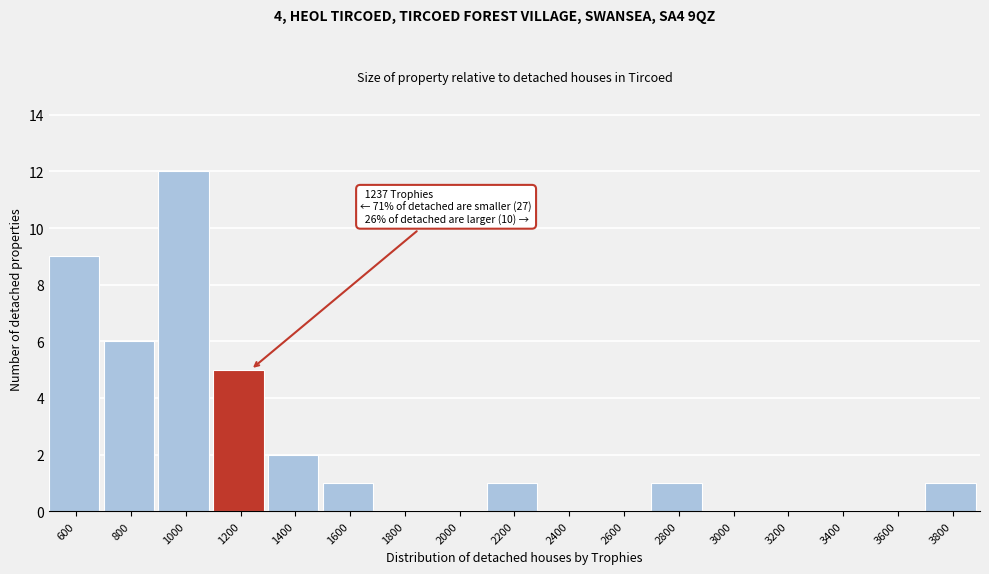

Reading left to right, extract all data points from this chart.

600=9	800=6	1000=12	1200=5	1400=2	1600=1	1800=0	2000=0	2200=1	2400=0	2600=0	2800=1	3000=0	3200=0	3400=0	3600=0	3800=1